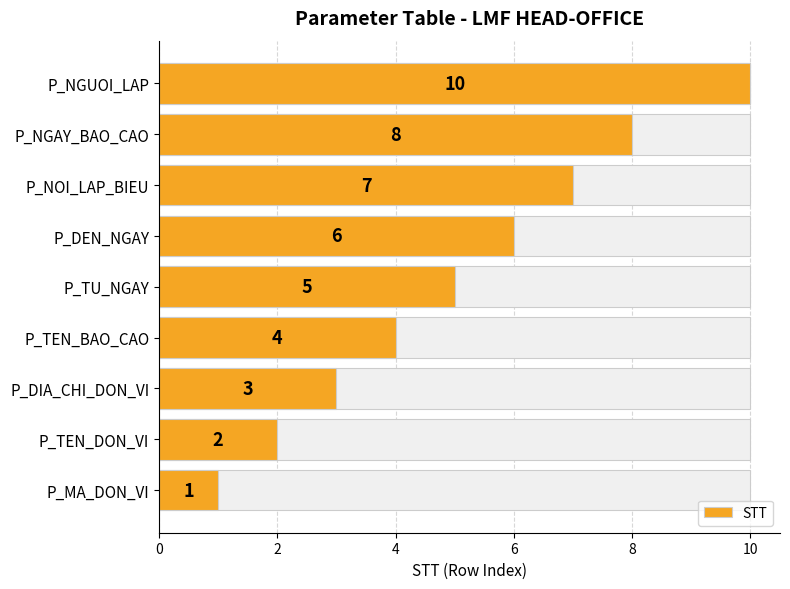

True or false: the data shows 1 at P_TU_NGAY.

False